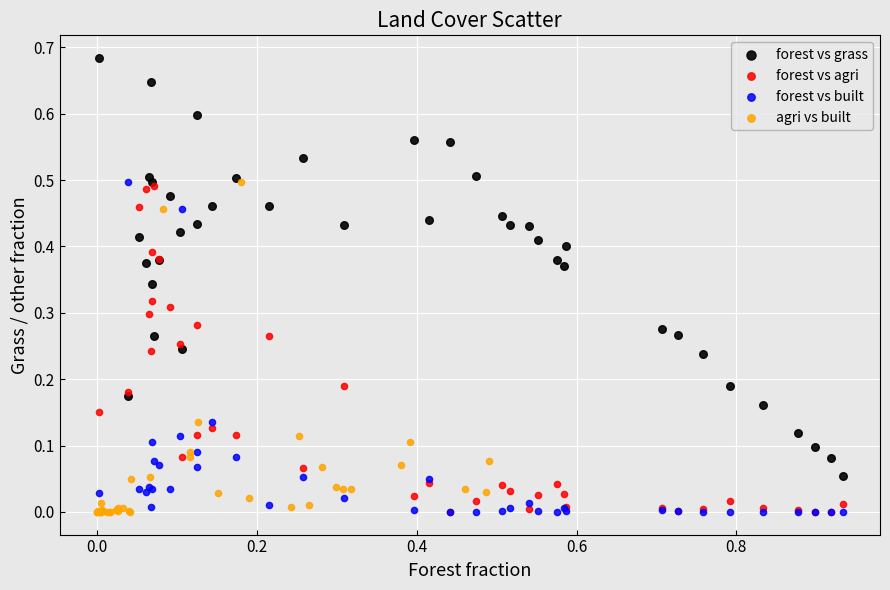

Which series reaches the maximum Y coordinate?

forest vs grass